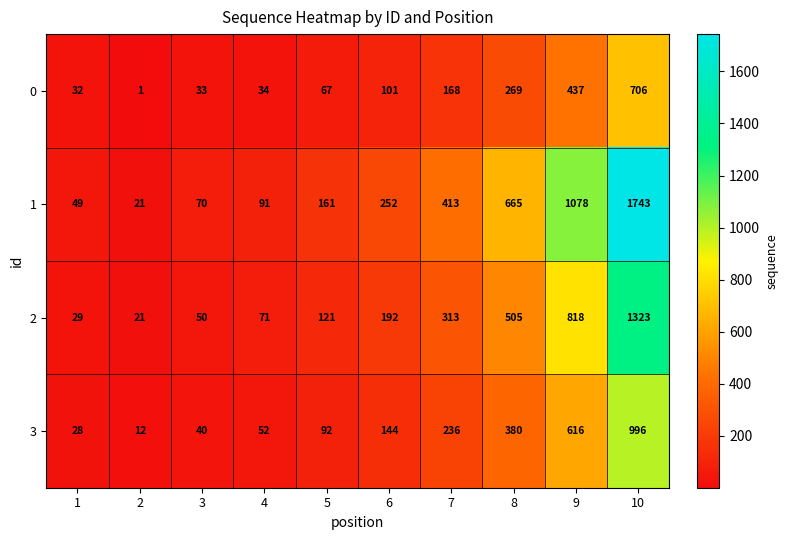

What value does the 0 series have at 9?

437